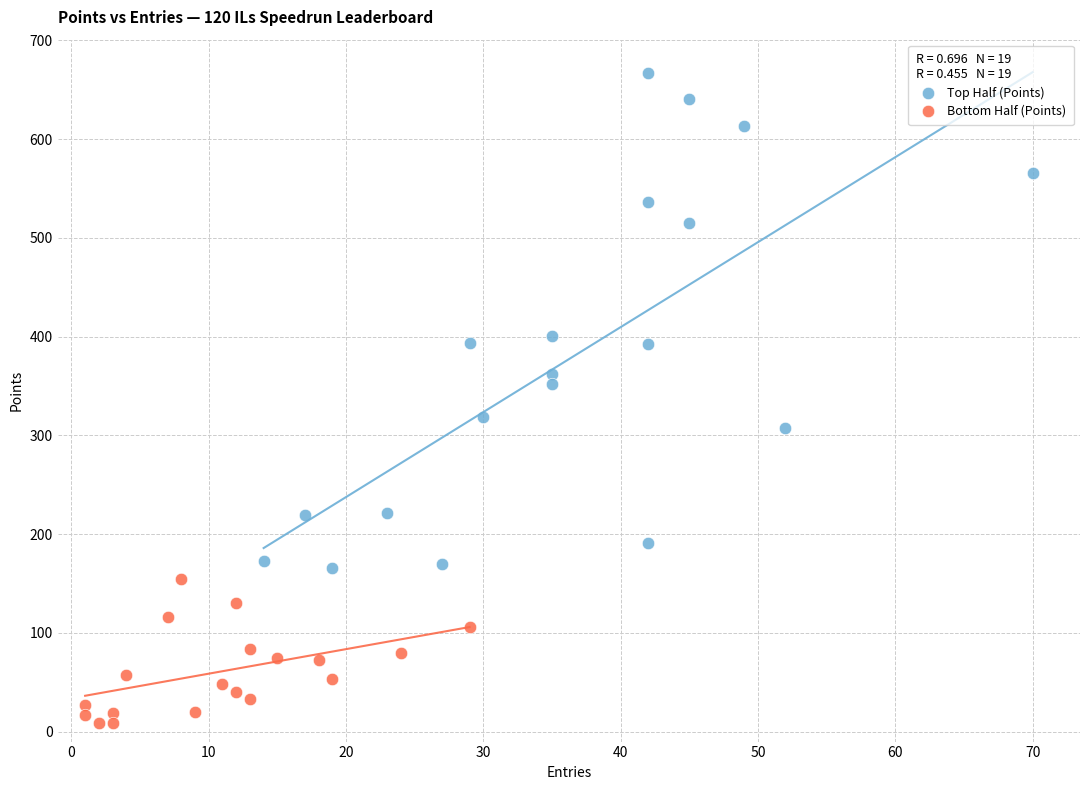

What are all the series names shown in the legend?

Top Half (Points), Bottom Half (Points)